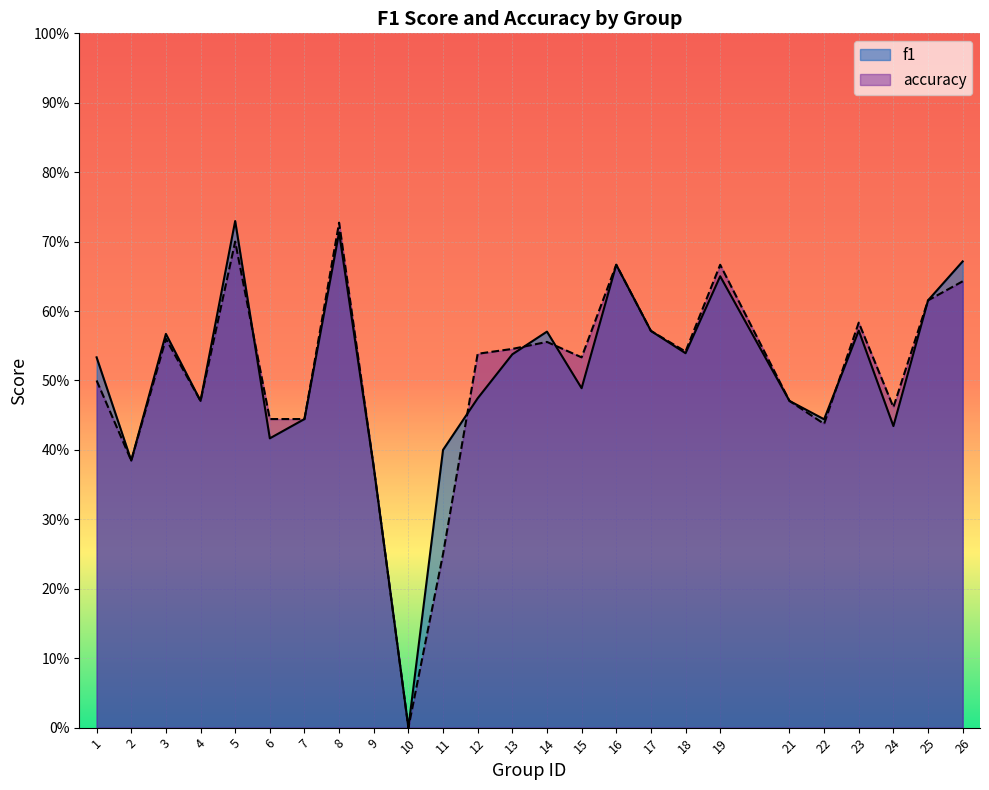

Reading right to left, extract all data points from this chart.

f1: 0.7	0.6	0.4	0.6	0.4	0.5	0.7	0.5	0.6	0.7	0.5	0.6	0.5	0.5	0.4	0.0	0.4	0.7	0.4	0.4	0.7	0.5	0.6	0.4	0.5
accuracy: 0.6	0.6	0.5	0.6	0.4	0.5	0.7	0.5	0.6	0.7	0.5	0.6	0.5	0.5	0.2	0.0	0.4	0.7	0.4	0.4	0.7	0.5	0.6	0.4	0.5